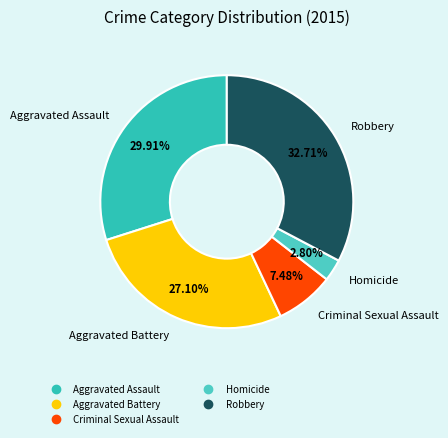

Is there any slice that represents more than half of the pie?

No